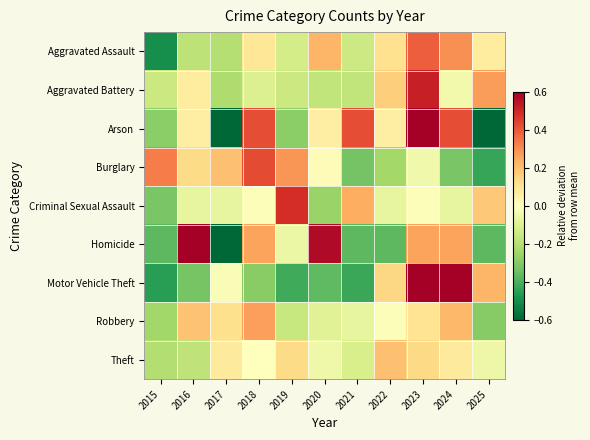

Reading left to right, extract all data points from this chart.

Aggravated Assault: 2015=-0.5	2016=-0.2	2017=-0.2	2018=0.1	2019=-0.1	2020=0.2	2021=-0.1	2022=0.1	2023=0.4	2024=0.3	2025=0.1
Aggravated Battery: 2015=-0.2	2016=0.1	2017=-0.2	2018=-0.1	2019=-0.2	2020=-0.2	2021=-0.2	2022=0.2	2023=0.5	2024=-0.0	2025=0.3
Arson: 2015=-0.3	2016=0.1	2017=-0.6	2018=0.4	2019=-0.3	2020=0.1	2021=0.4	2022=0.1	2023=0.8	2024=0.4	2025=-1.0
Burglary: 2015=0.3	2016=0.1	2017=0.2	2018=0.4	2019=0.3	2020=0.0	2021=-0.3	2022=-0.2	2023=-0.0	2024=-0.3	2025=-0.4
Criminal Sexual Assault: 2015=-0.3	2016=-0.1	2017=-0.1	2018=-0.0	2019=0.5	2020=-0.3	2021=0.2	2022=-0.1	2023=-0.0	2024=-0.1	2025=0.2
Homicide: 2015=-0.4	2016=0.9	2017=-0.7	2018=0.3	2019=-0.1	2020=0.6	2021=-0.4	2022=-0.4	2023=0.3	2024=0.3	2025=-0.4
Motor Vehicle Theft: 2015=-0.5	2016=-0.3	2017=-0.0	2018=-0.3	2019=-0.4	2020=-0.4	2021=-0.4	2022=0.1	2023=0.9	2024=1.1	2025=0.2
Robbery: 2015=-0.2	2016=0.2	2017=0.1	2018=0.3	2019=-0.2	2020=-0.1	2021=-0.1	2022=-0.0	2023=0.1	2024=0.2	2025=-0.3
Theft: 2015=-0.2	2016=-0.2	2017=0.1	2018=-0.0	2019=0.1	2020=-0.0	2021=-0.1	2022=0.2	2023=0.1	2024=0.1	2025=-0.1